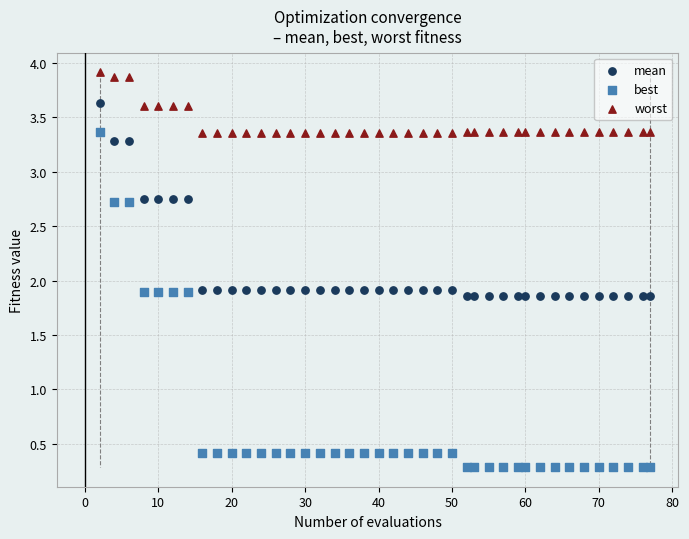

Across all data points, what is the range of X values (max minus min)?

75.0